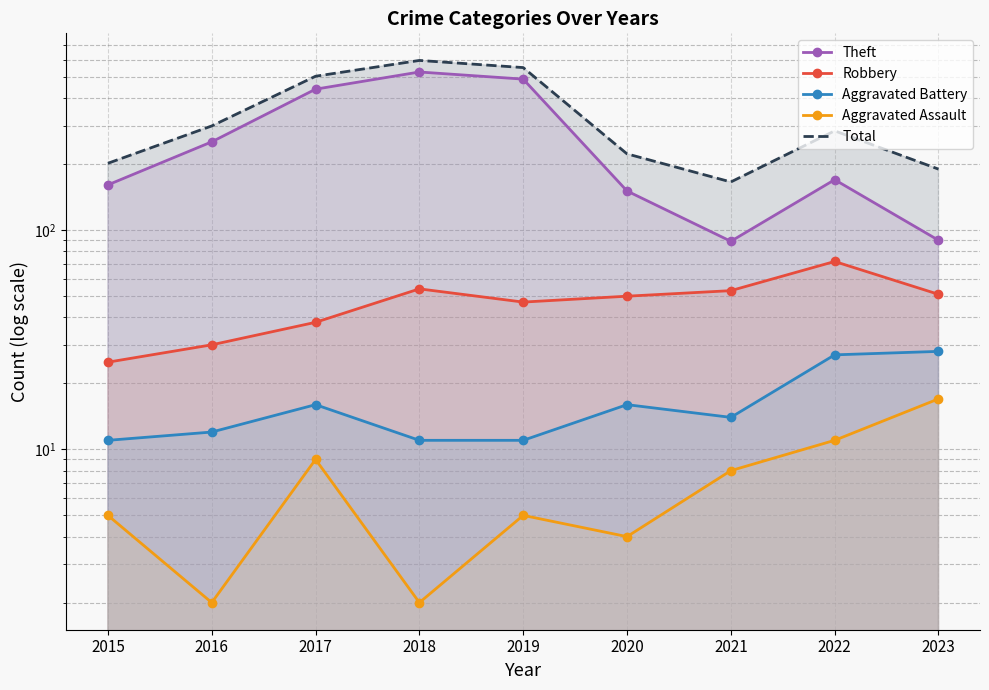

Which category has the highest value across all series?

2018